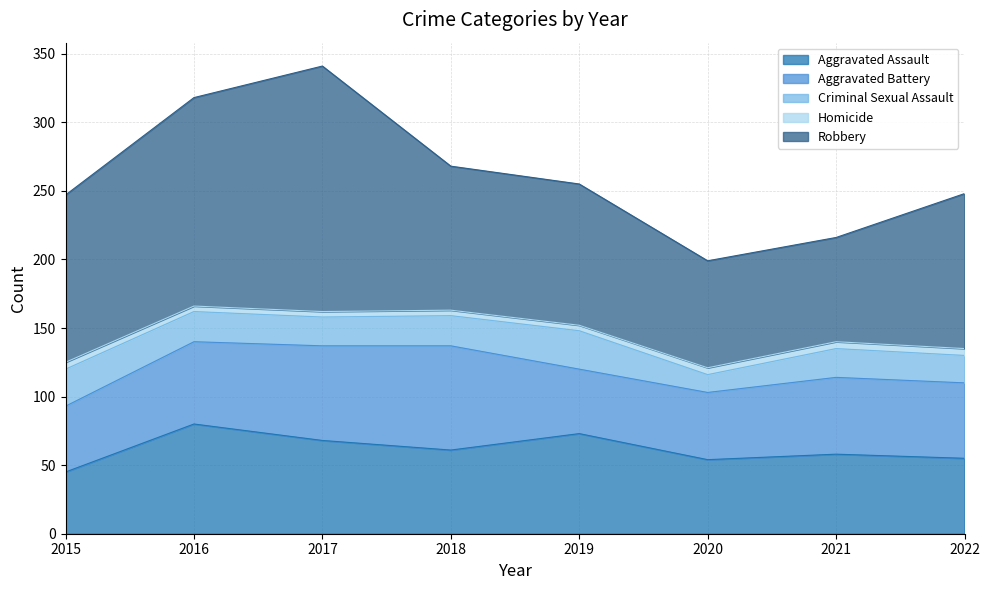

The value of Criminal Sexual Assault at 2020 is 13. True or false?

True